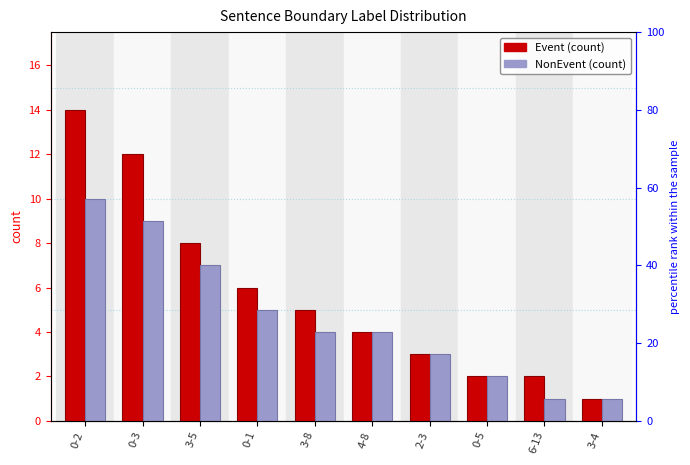

Count the number of data series in this chart.

2